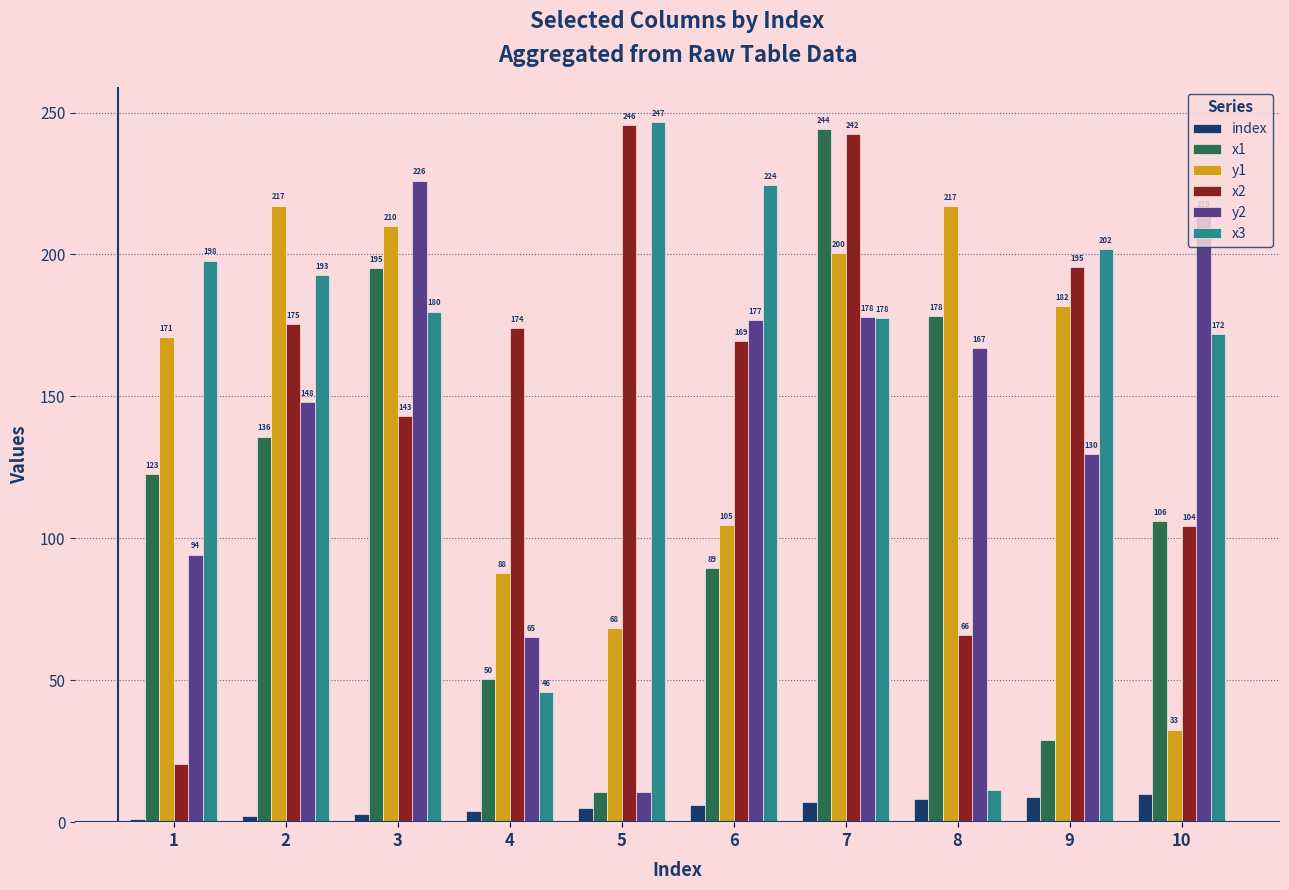

Which series changed the most between 4 and 7?

x1